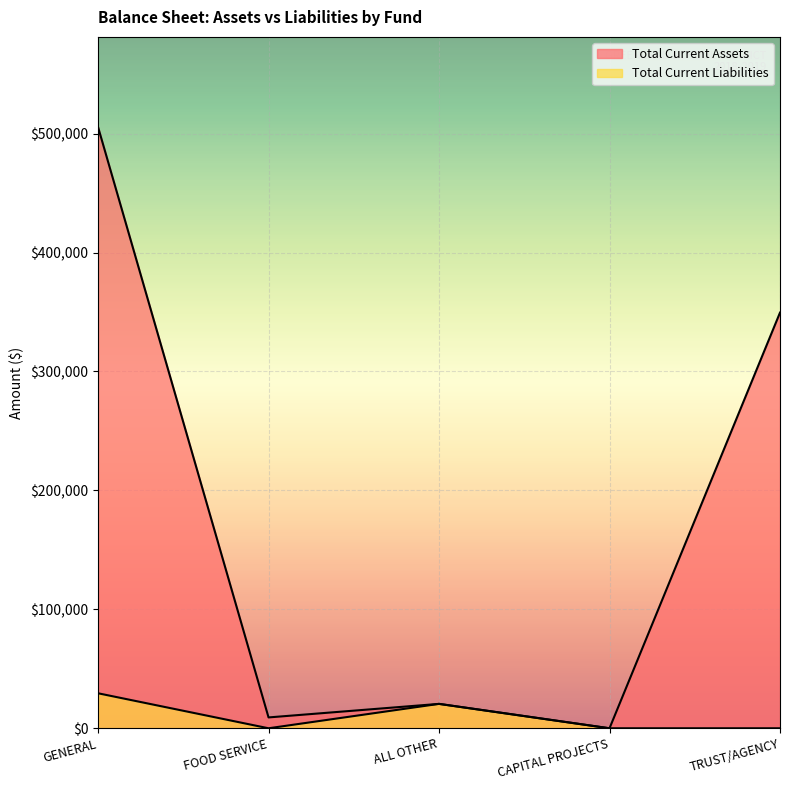

Count the number of categories in the chart.

5